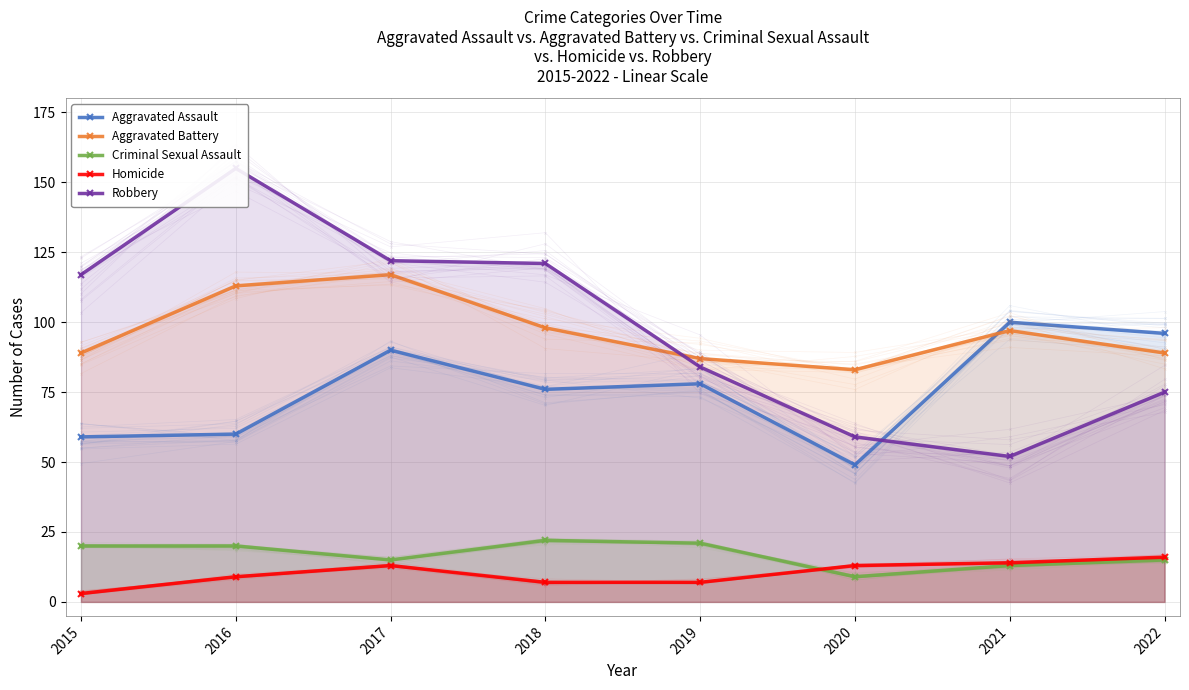

Which series ends up on top after the final intersection of Aggravated Battery and Robbery?

Aggravated Battery